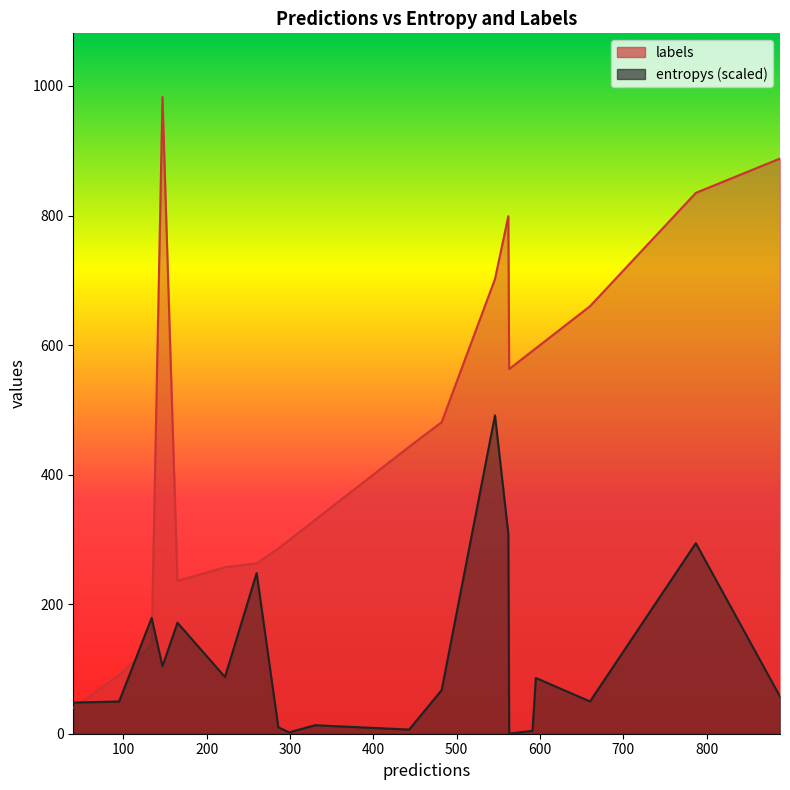

Which series has the widest spread of values?

labels